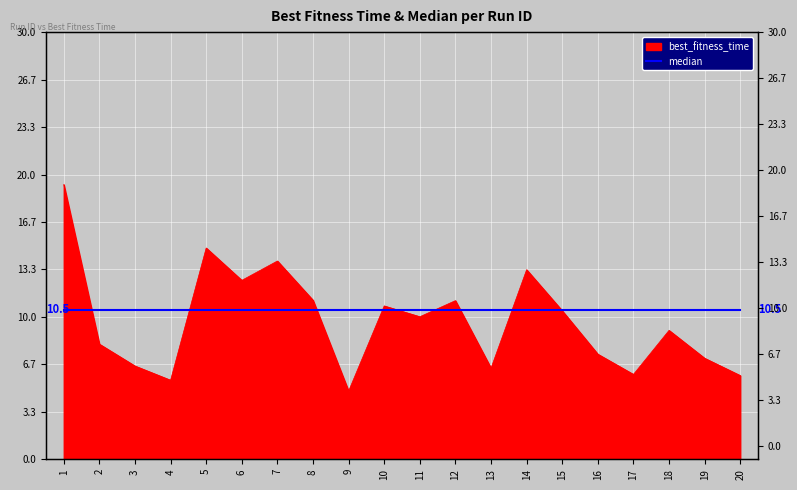

Which label corresponds to the smallest value in the chart?

9